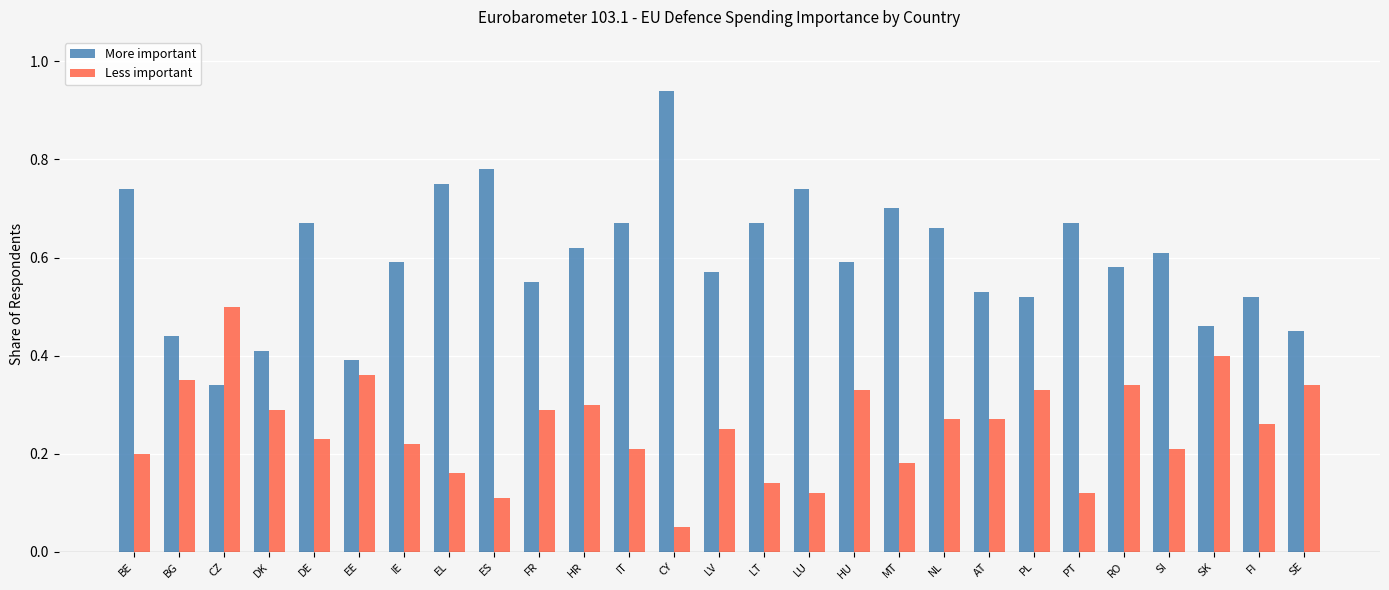

How many distinct data groups are displayed?

2